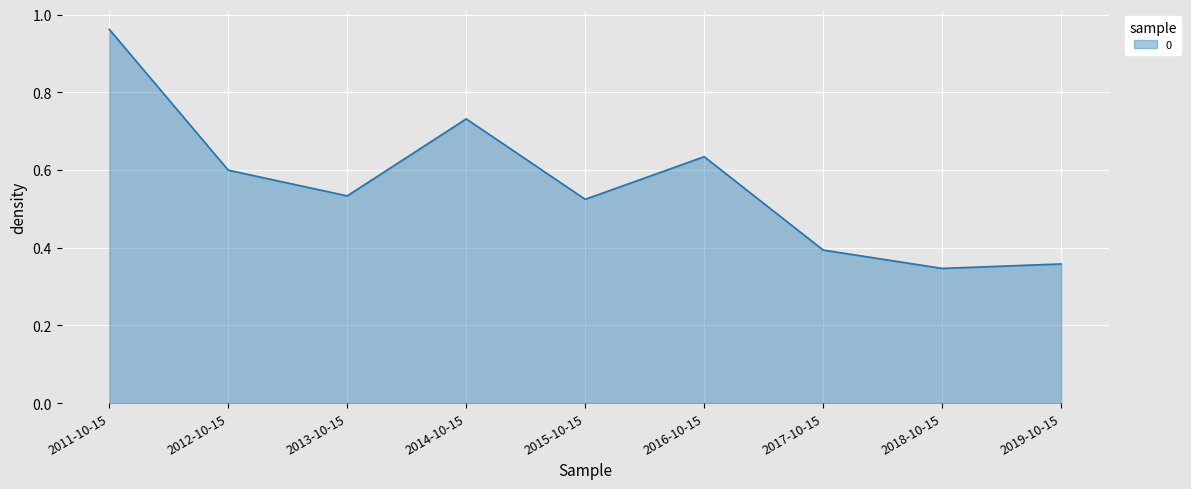

Rank the categories by value from highest to lowest.

2011-10-15, 2014-10-15, 2016-10-15, 2012-10-15, 2013-10-15, 2015-10-15, 2017-10-15, 2019-10-15, 2018-10-15